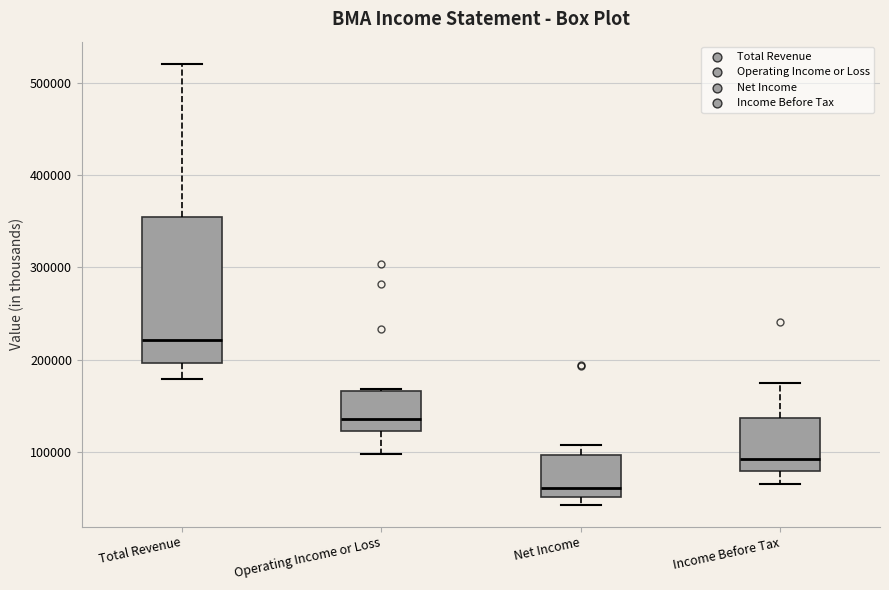

Reading left to right, read every box against the y-axis: the position of its median line, the range the box covers, and the ends of its whiskers. The values are not printed on the chart, so give them approximately, as read against the axis.

Total Revenue: median 220000, box 200000 to 350000, whiskers 180000 to 520000
Operating Income or Loss: median 140000, box 120000 to 170000, whiskers 100000 to 170000
Net Income: median 60000, box 50000 to 100000, whiskers 40000 to 110000
Income Before Tax: median 90000, box 80000 to 140000, whiskers 60000 to 170000